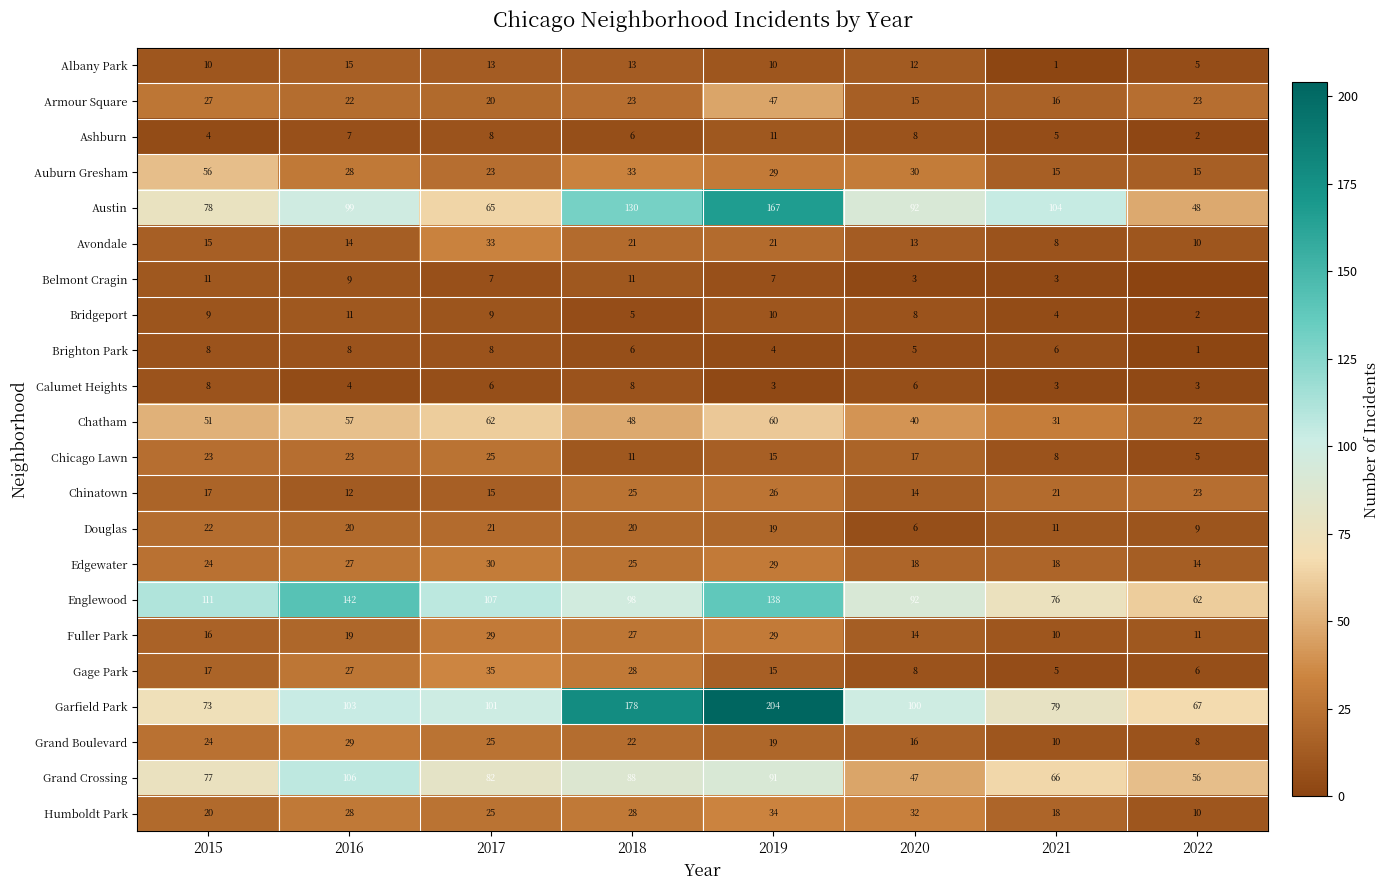

Read the Englewood value at 2018.

98